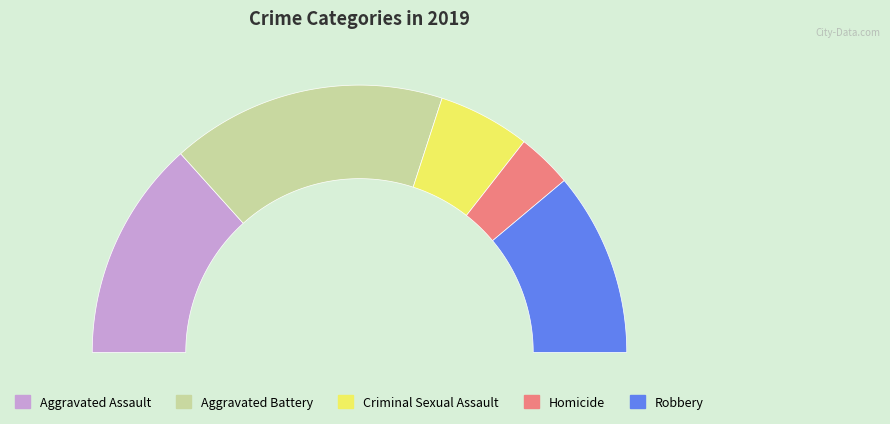

Rank the categories by value from highest to lowest.

Aggravated Battery, Aggravated Assault, Robbery, Criminal Sexual Assault, Homicide